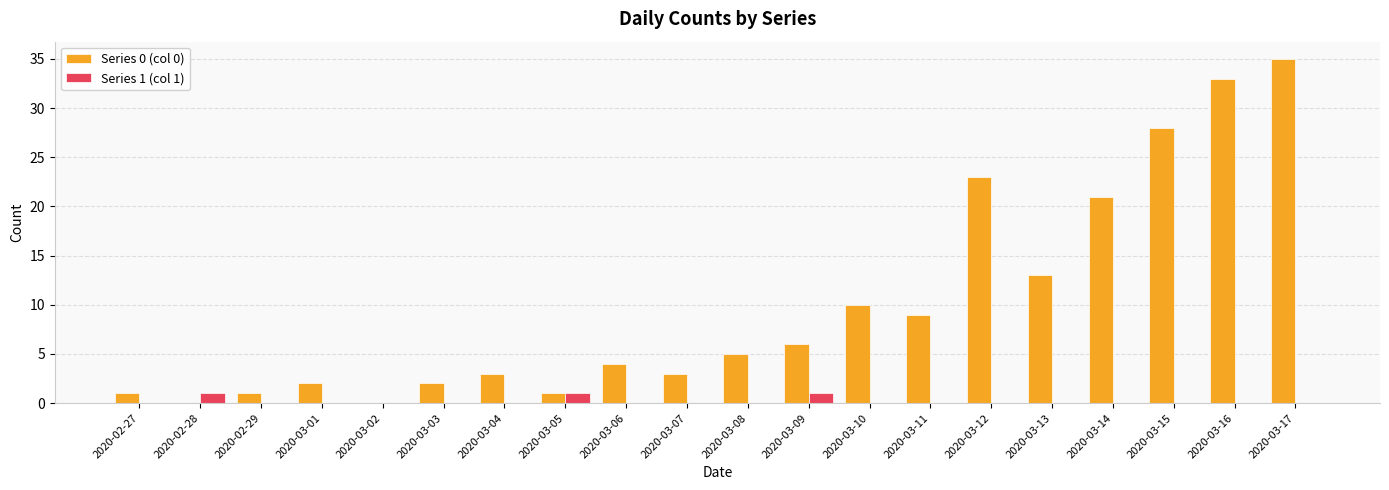

Which series has the widest spread of values?

Series 0 (col 0)